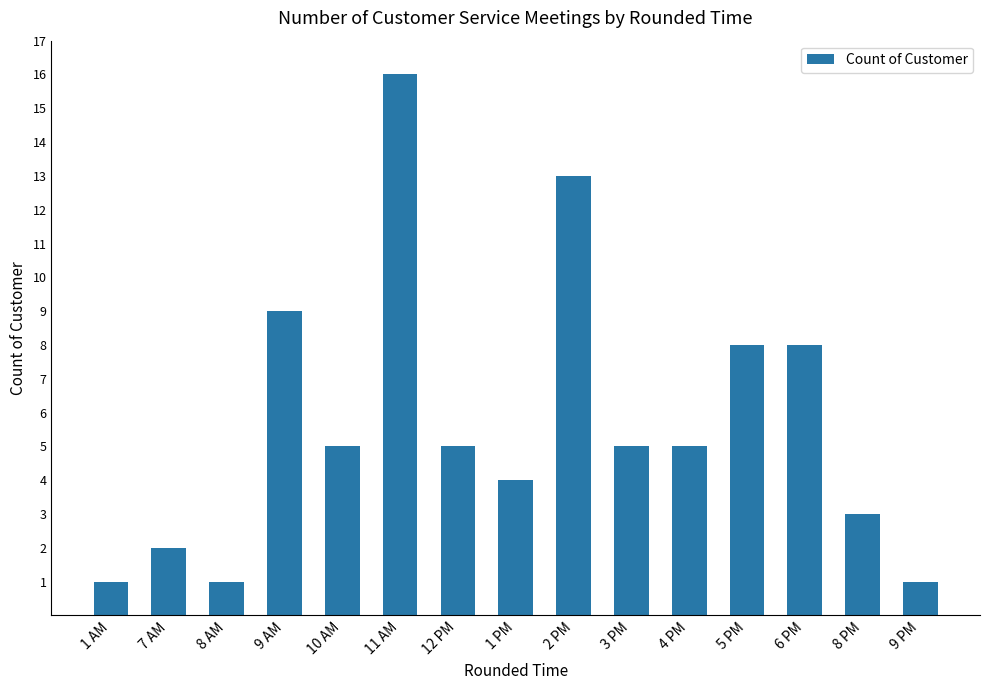

Reading left to right, what are all the values shown in this chart?

1 AM=1	7 AM=2	8 AM=1	9 AM=9	10 AM=5	11 AM=16	12 PM=5	1 PM=4	2 PM=13	3 PM=5	4 PM=5	5 PM=8	6 PM=8	8 PM=3	9 PM=1